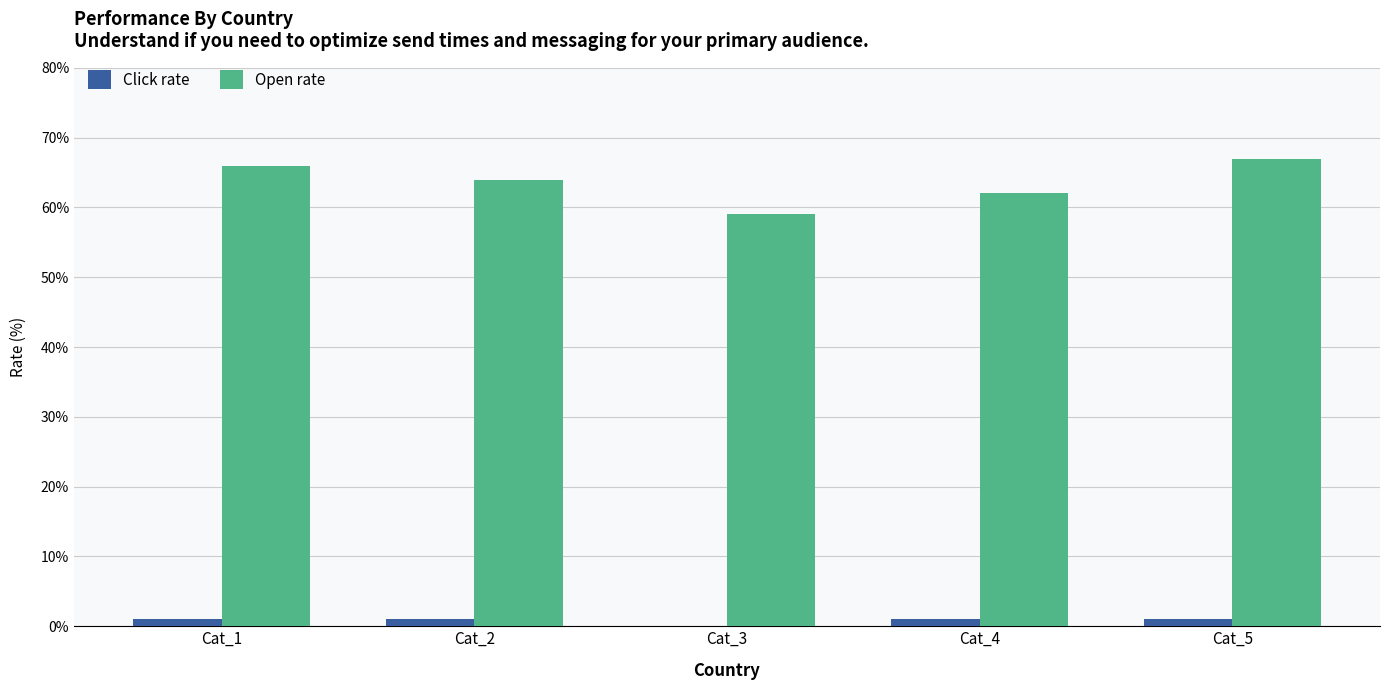

Is the value of Click rate at Cat_2 greater than the value of Open rate at Cat_1?

No